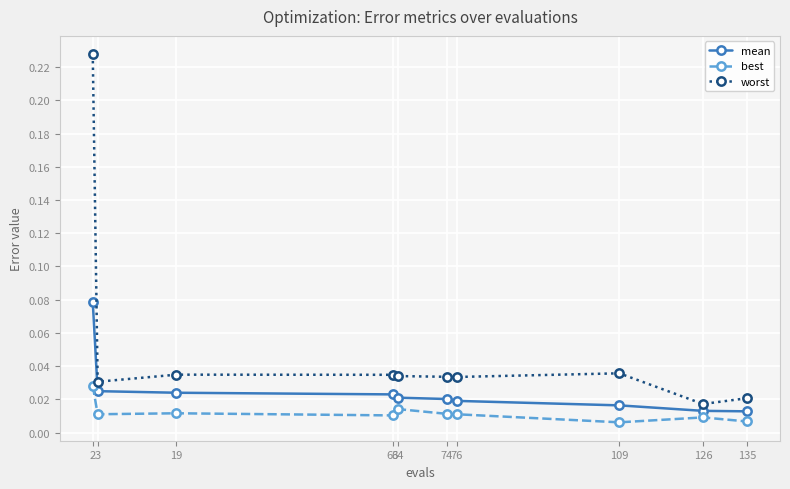

True or false: best and worst cross at least once.

False